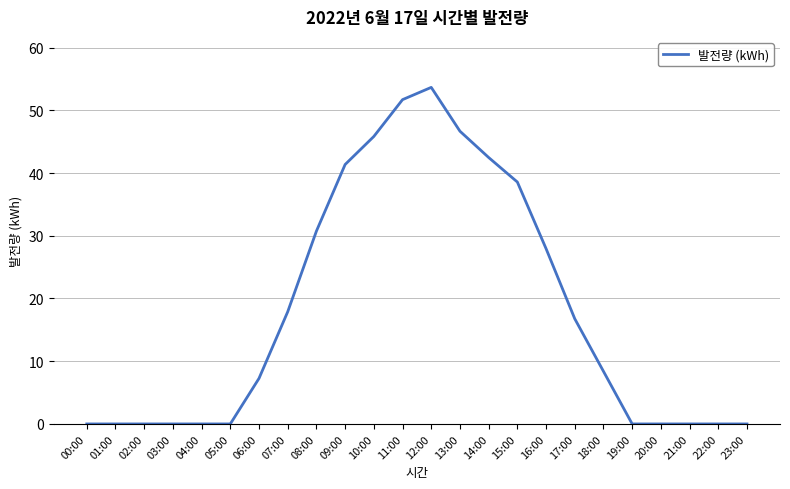

What is the change in value from 04:00 to 18:00?

+8.4